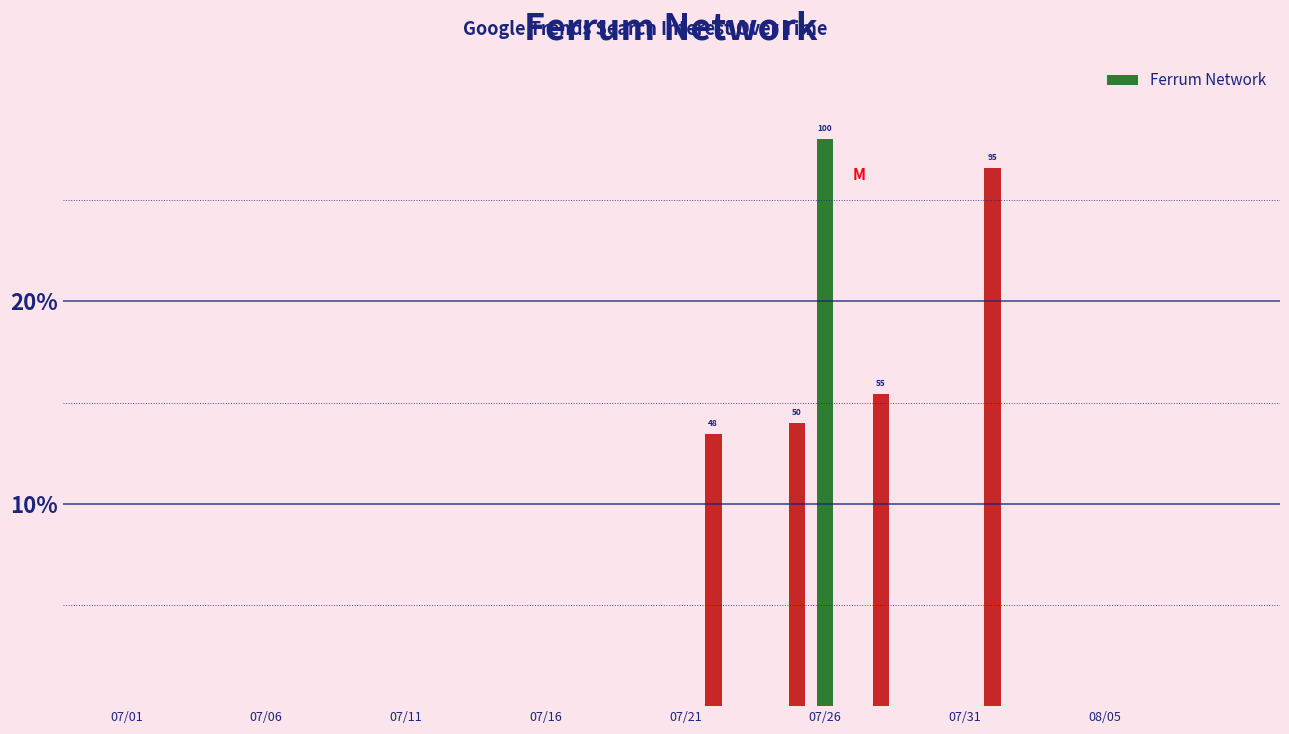

Reading right to left, extract all data points from this chart.

0.0	0.0	0.0	0.0	0.0	0.0	0.0	0.0	26.6	0.0	0.0	0.0	15.4	0.0	28.0	14.0	0.0	0.0	13.4	0.0	0.0	0.0	0.0	0.0	0.0	0.0	0.0	0.0	0.0	0.0	0.0	0.0	0.0	0.0	0.0	0.0	0.0	0.0	0.0	0.0